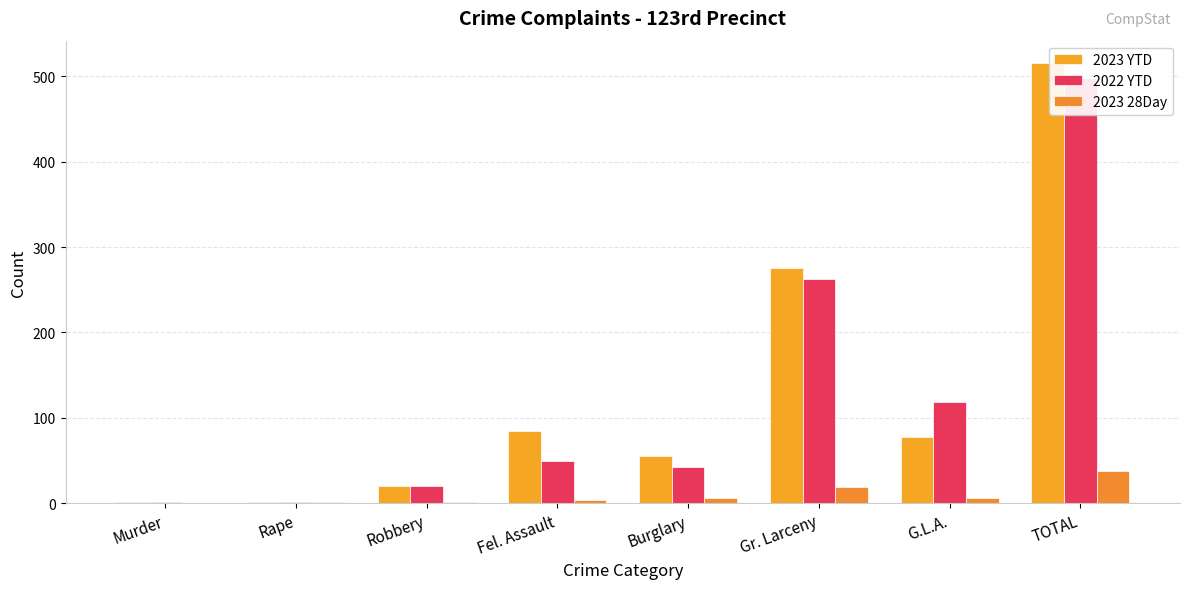

At which category is the sum across all series the highest?

TOTAL